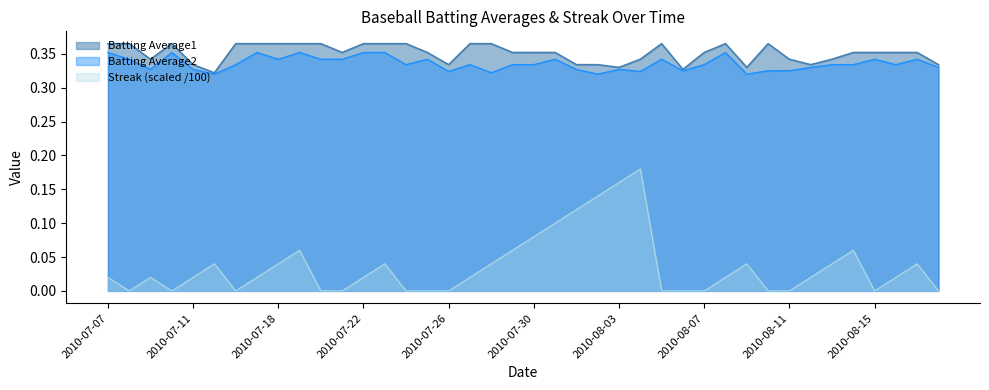

In Batting Average2, how many points are lower than both neighbors (excluding endpoints)?

11